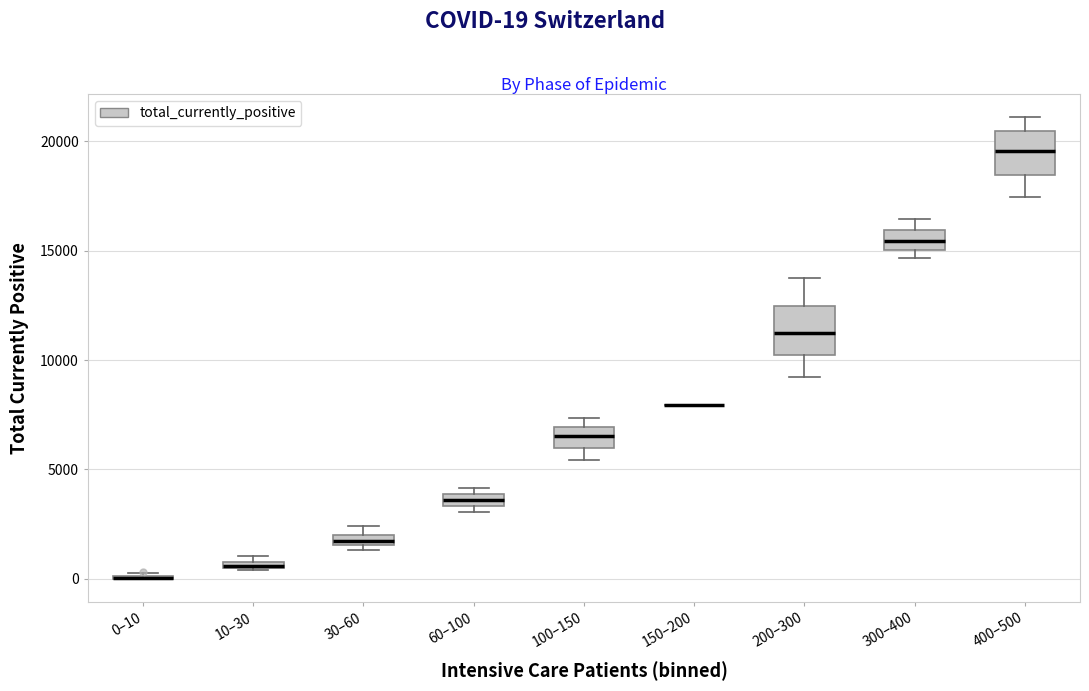

Where is the upper edge of the box for 60–100 on the y-axis? The values are not printed on the chart, so give them approximately, as read against the axis.

4000